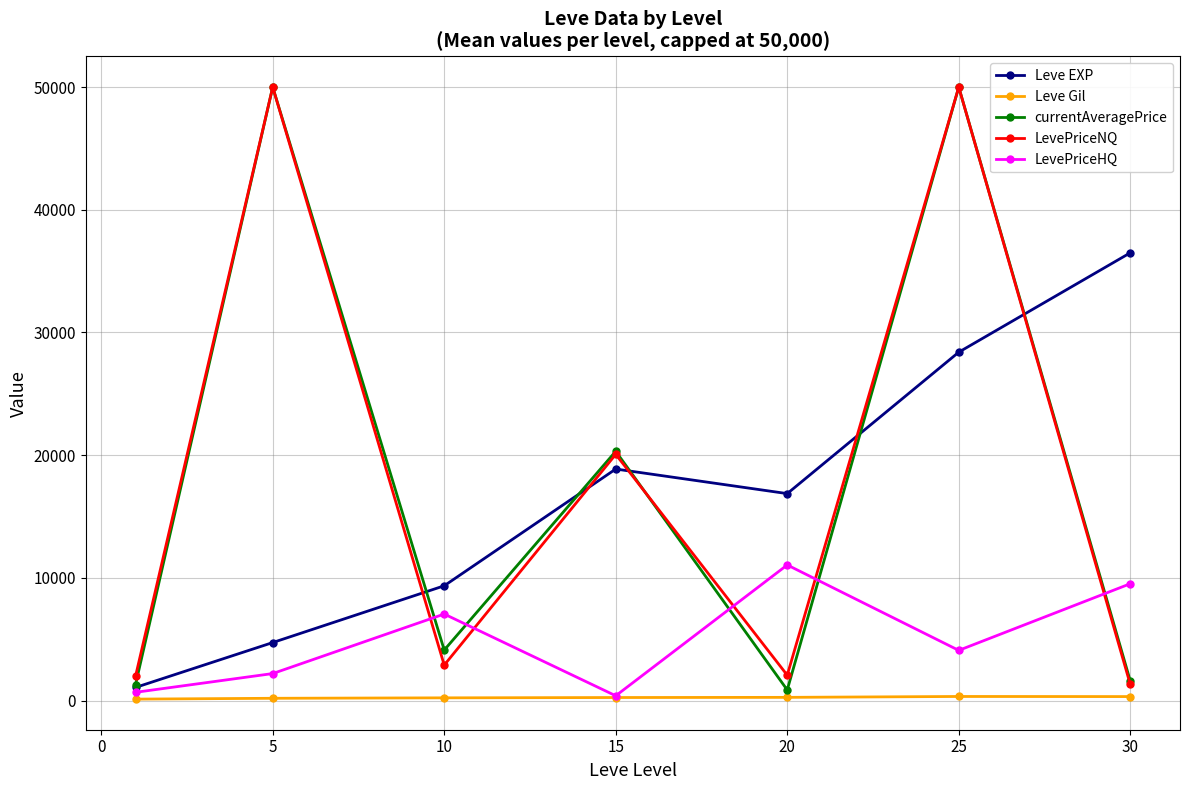

True or false: Leve Gil and currentAveragePrice intersect in this chart.

False